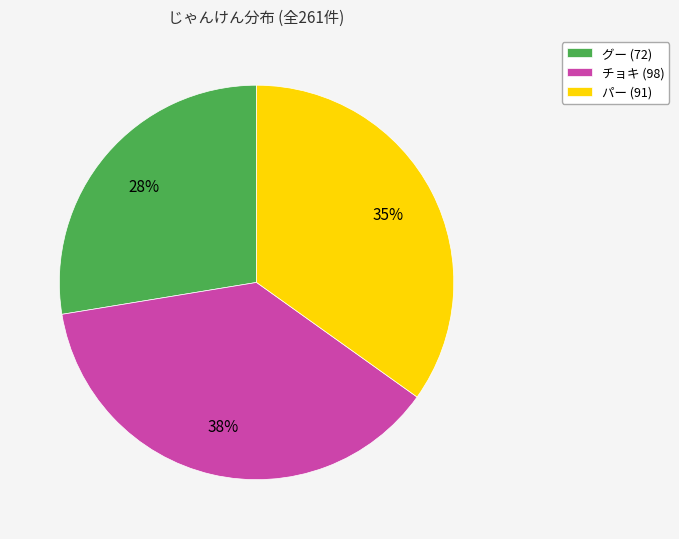

To the nearest percent, what is the difference between the largest and smallest slice percentages?

10%